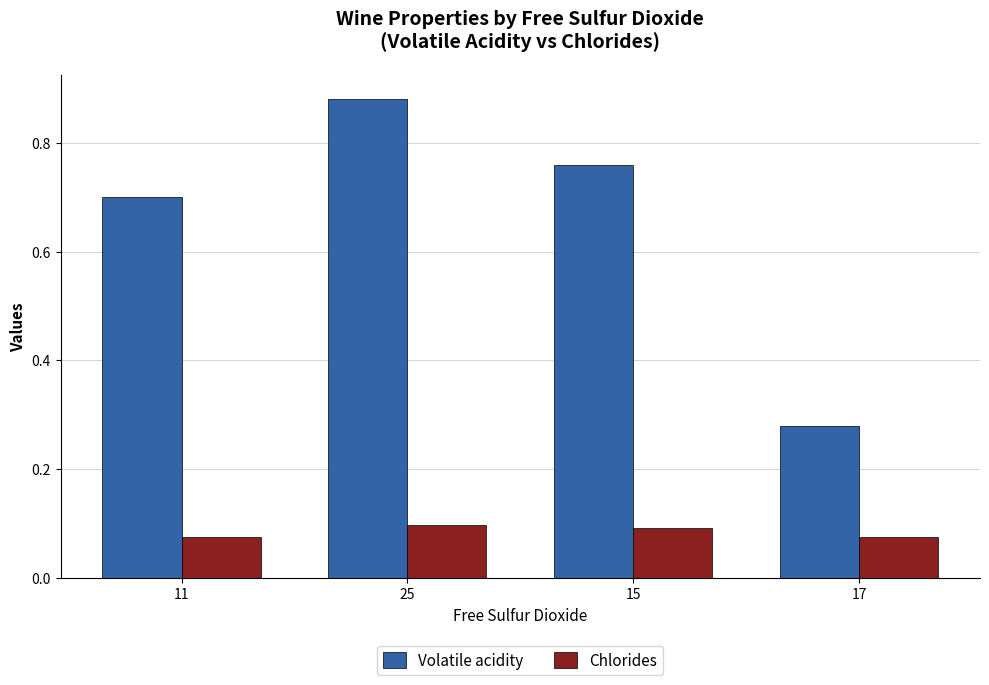

Which label corresponds to the largest value in the chart?

25